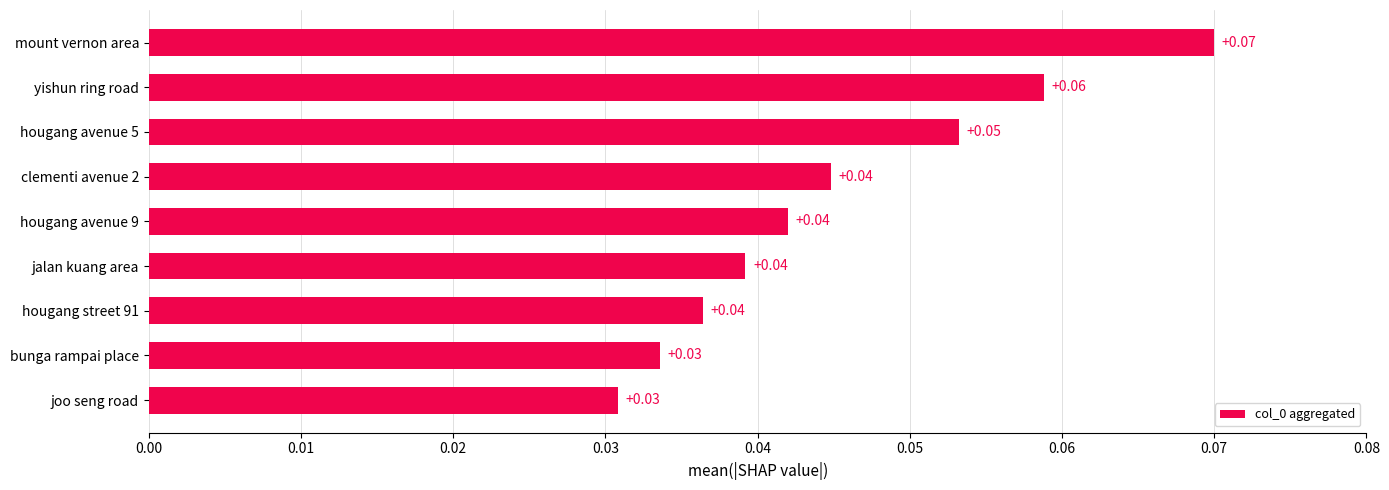

Between hougang street 91 and joo seng road, which is larger?

hougang street 91